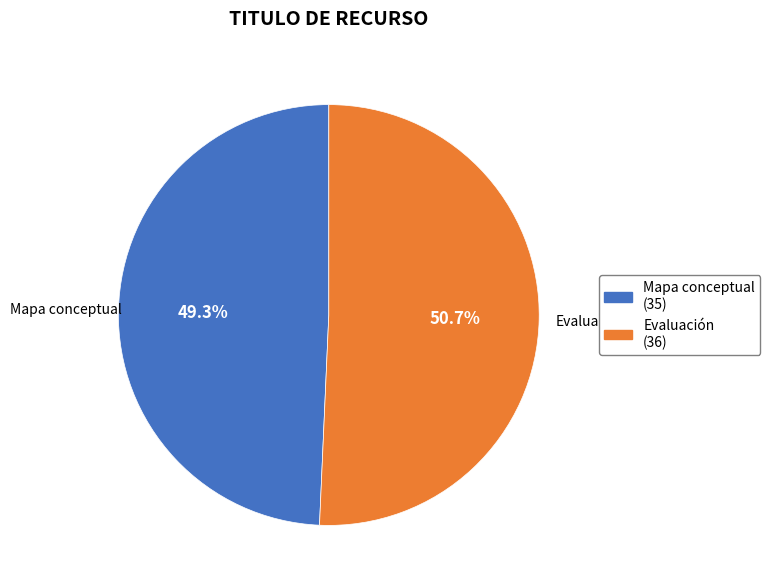

To the nearest percent, what percentage of the pie is Mapa conceptual?

49%